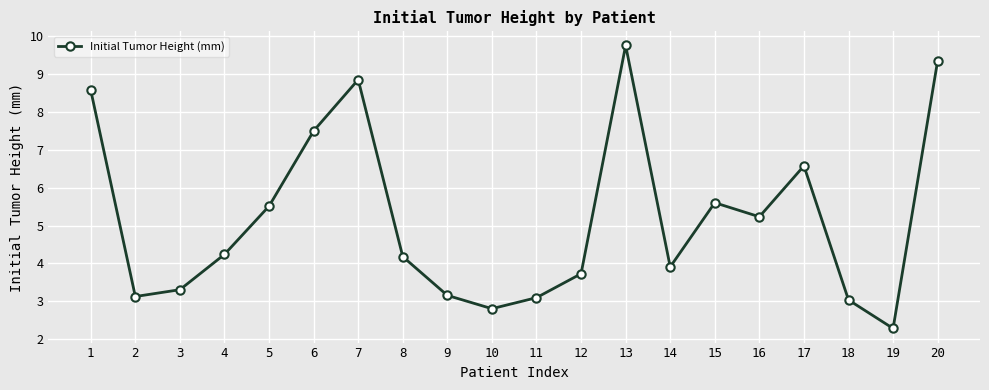

Is it true that the value at 12 is 3.7?

True